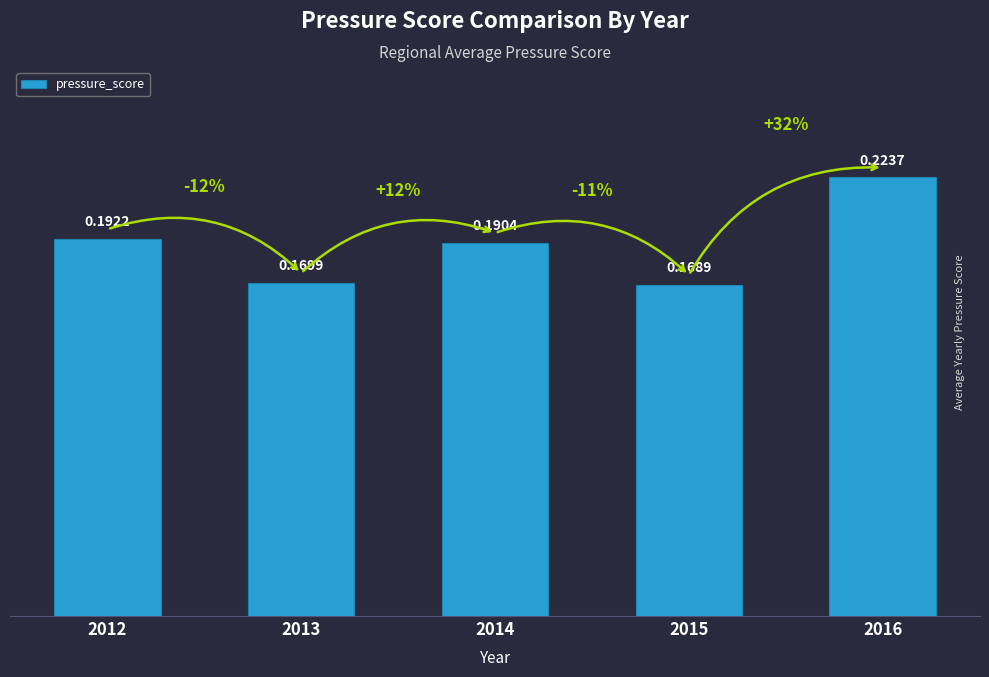

Are the bars grouped side by side (vs. stacked)?

No